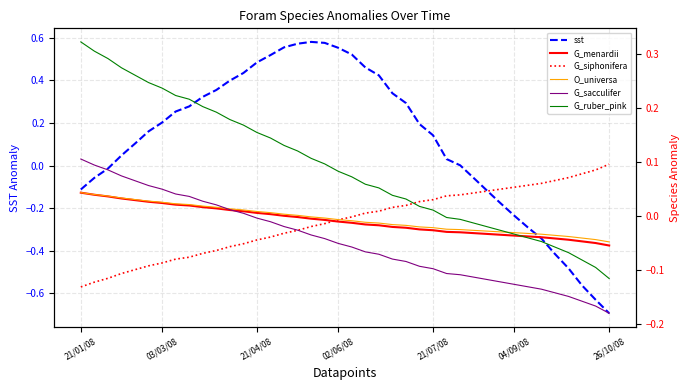

What is the lowest value of the sst series?

-0.7